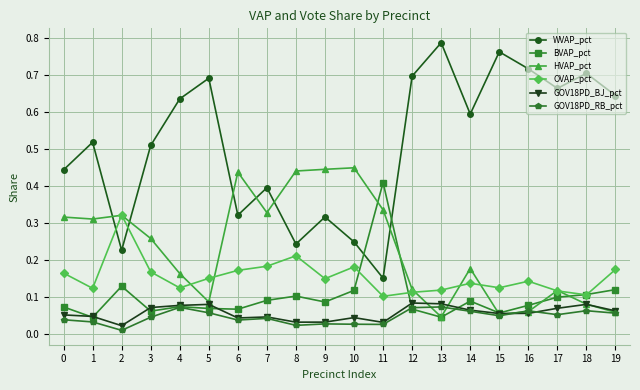

Between 3 and 15, which series saw the biggest shift?

WVAP_pct